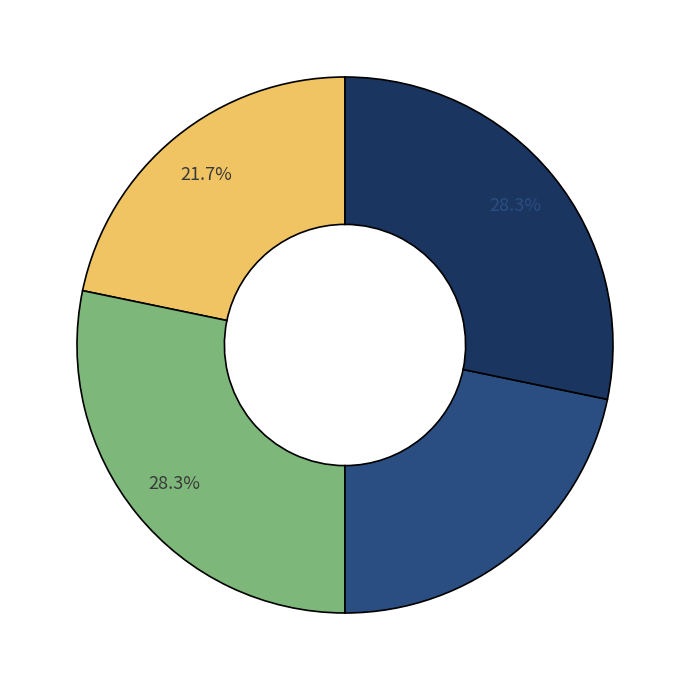

Is there any slice that represents more than half of the pie?

No